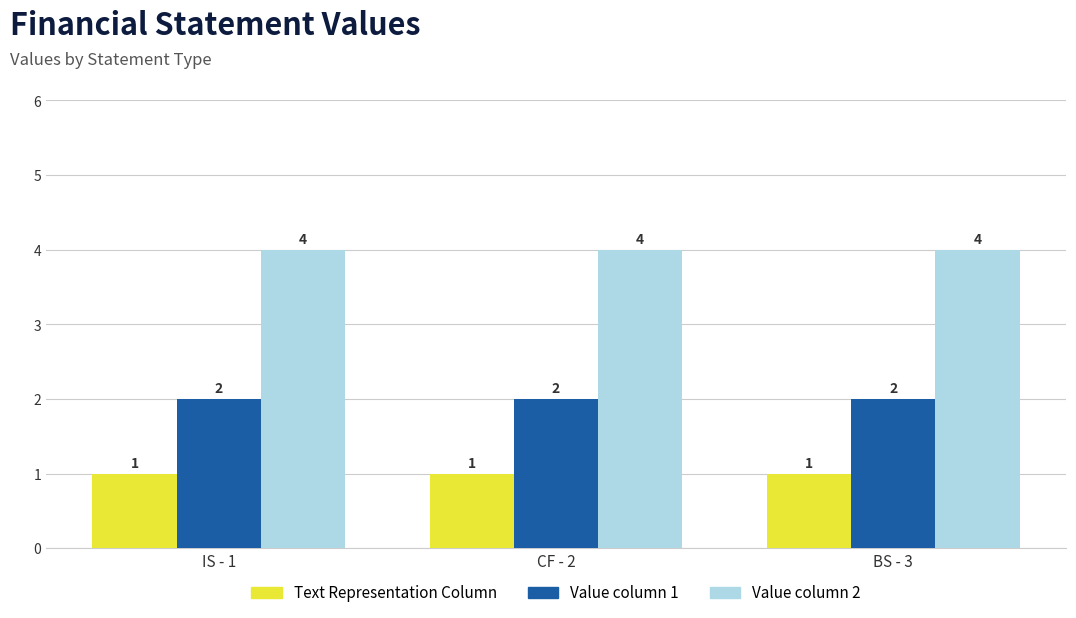

Reading left to right, extract all data points from this chart.

Text Representation Column: 1	1	1
Value column 1: 2	2	2
Value column 2: 4	4	4